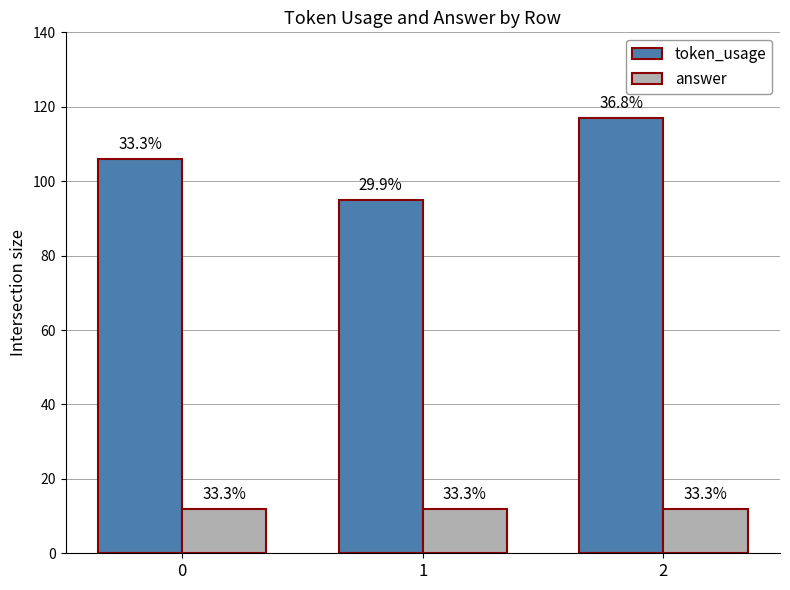

What are all the series names shown in the legend?

token_usage, answer